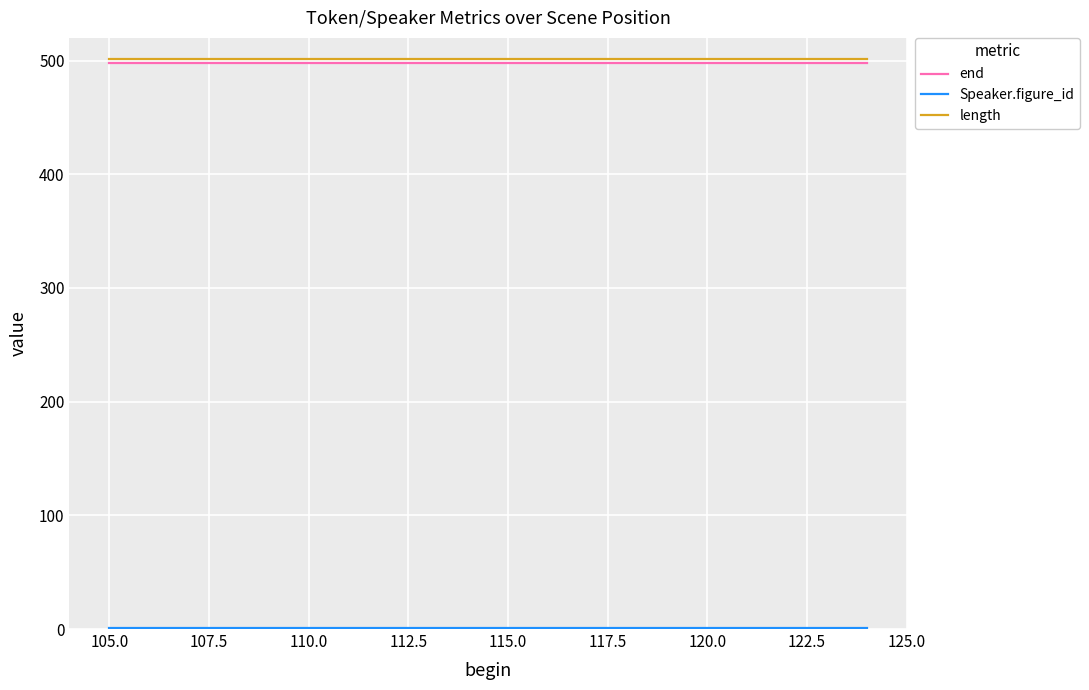

What is the minimum value for end?

498